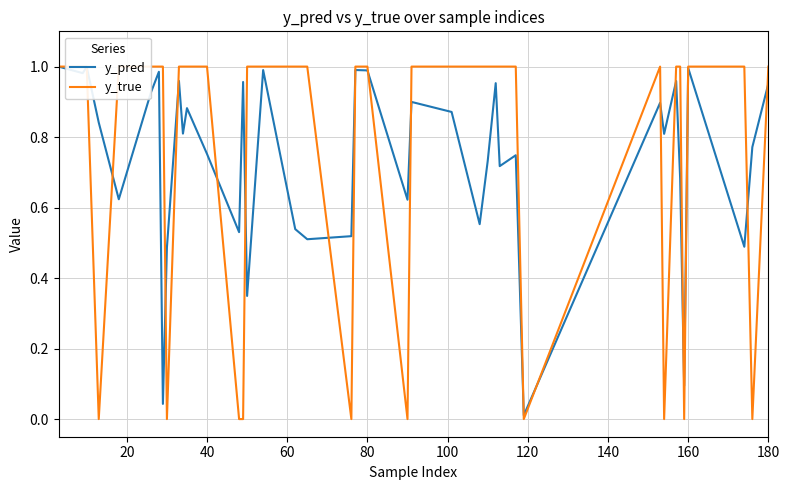

How many interior local peaks does the y_true series have?

1